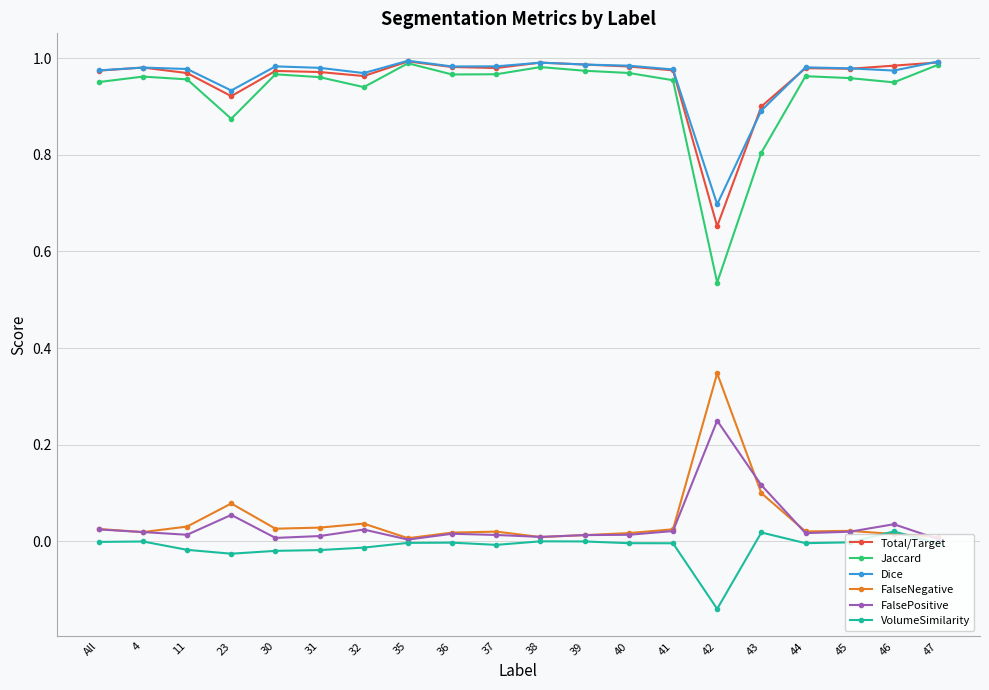

True or false: Dice and FalseNegative intersect in this chart.

False